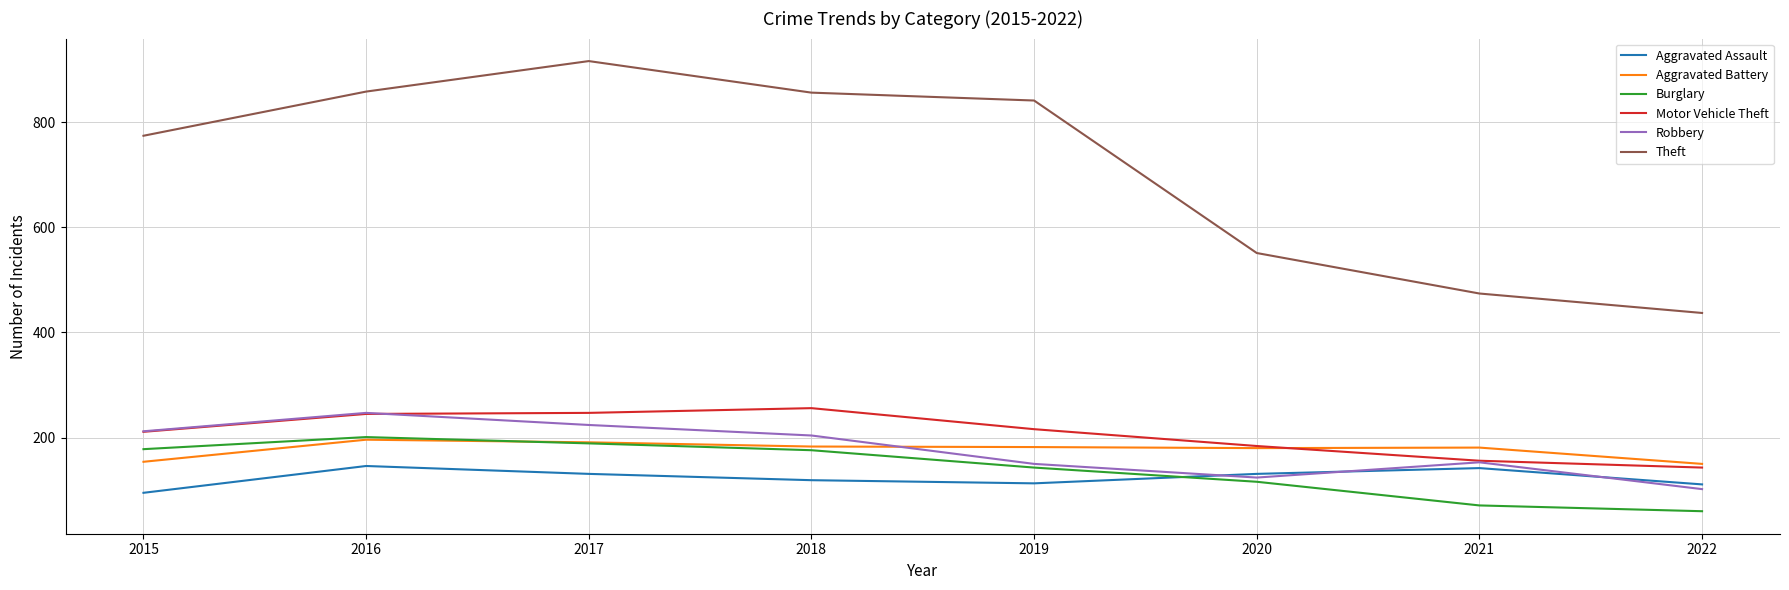

True or false: Aggravated Assault and Motor Vehicle Theft intersect in this chart.

False